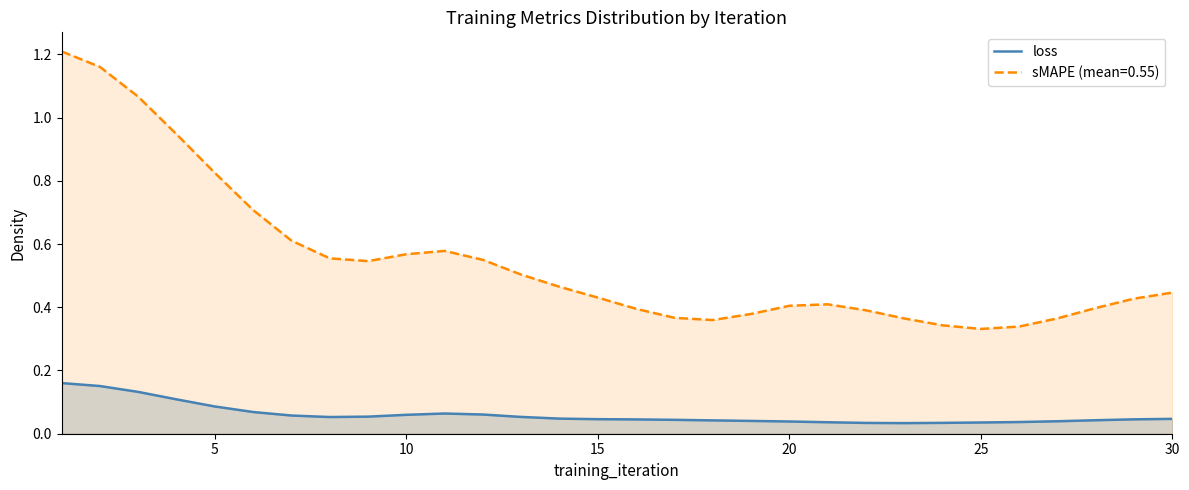

Rank the series by their maximum value, from highest to lowest.

sMAPE (mean=0.55), loss